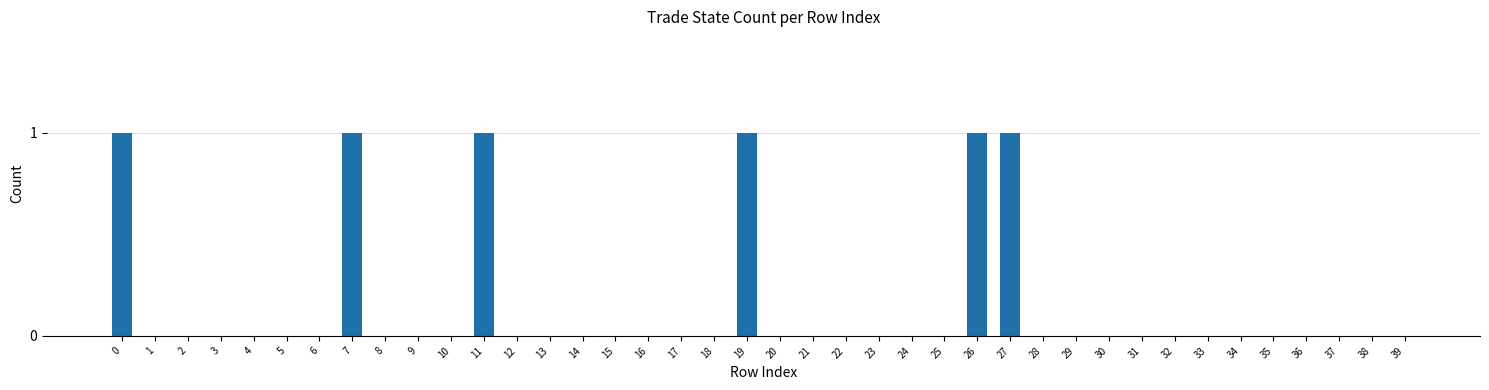

The chart shows a value of 0 at 33. True or false?

True